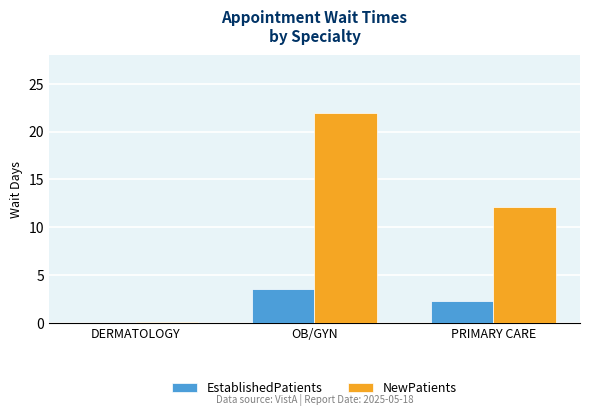

Reading left to right, what are all the values shown in this chart?

EstablishedPatients: 0.0	3.5	2.3
NewPatients: 0.1	22.0	12.1